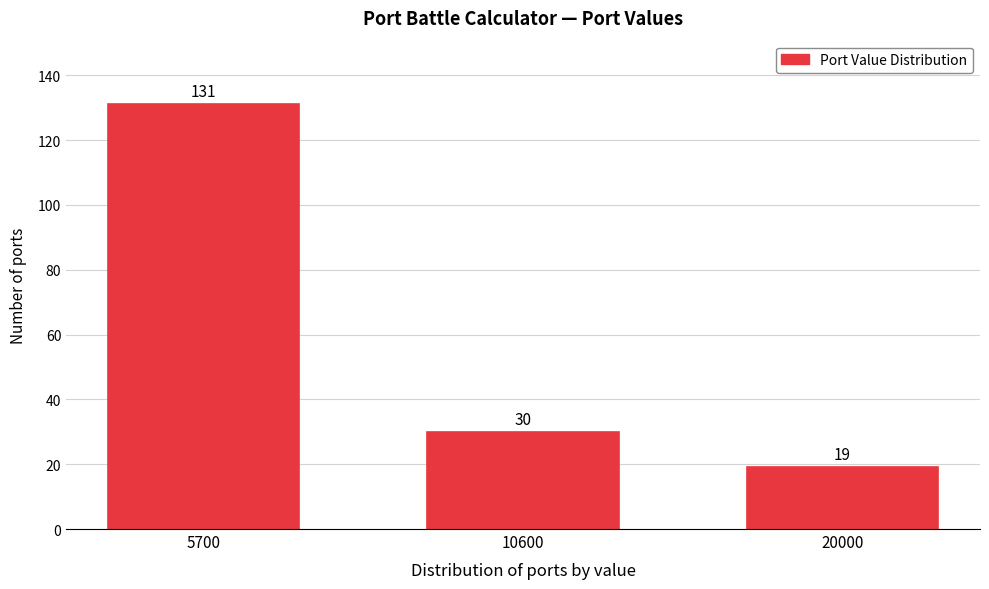

Reading left to right, what are all the values shown in this chart?

131	30	19